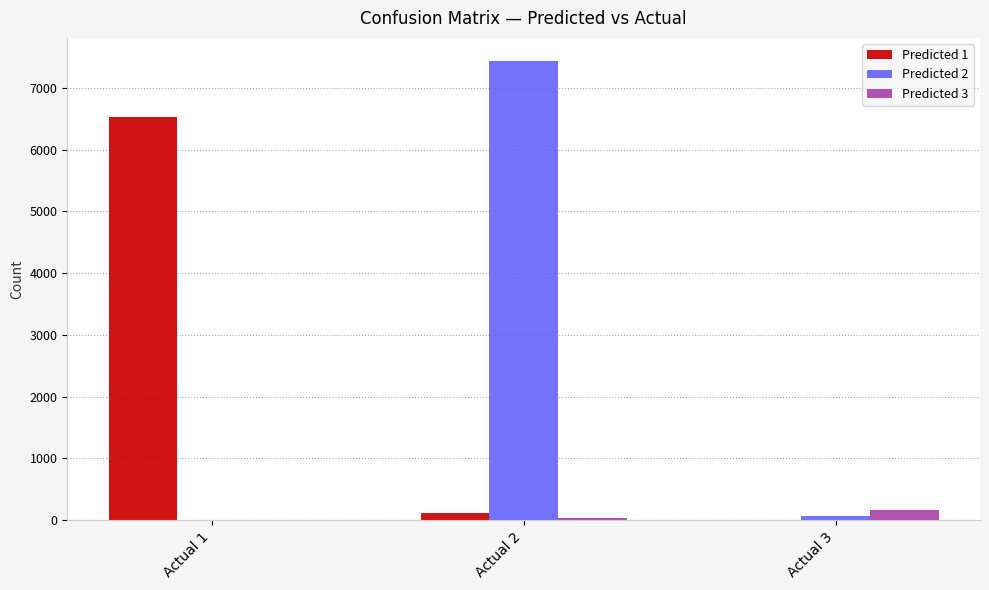

Which category has the highest value in the Predicted 2 series?

Actual 2